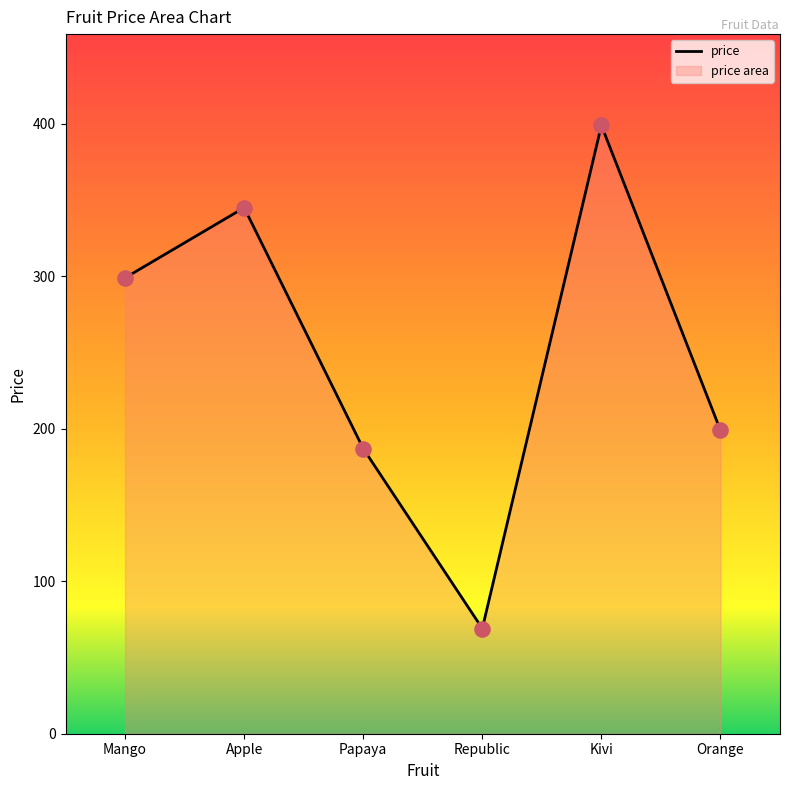

What is the ratio of the value at Apple to the value at Kivi?

0.9